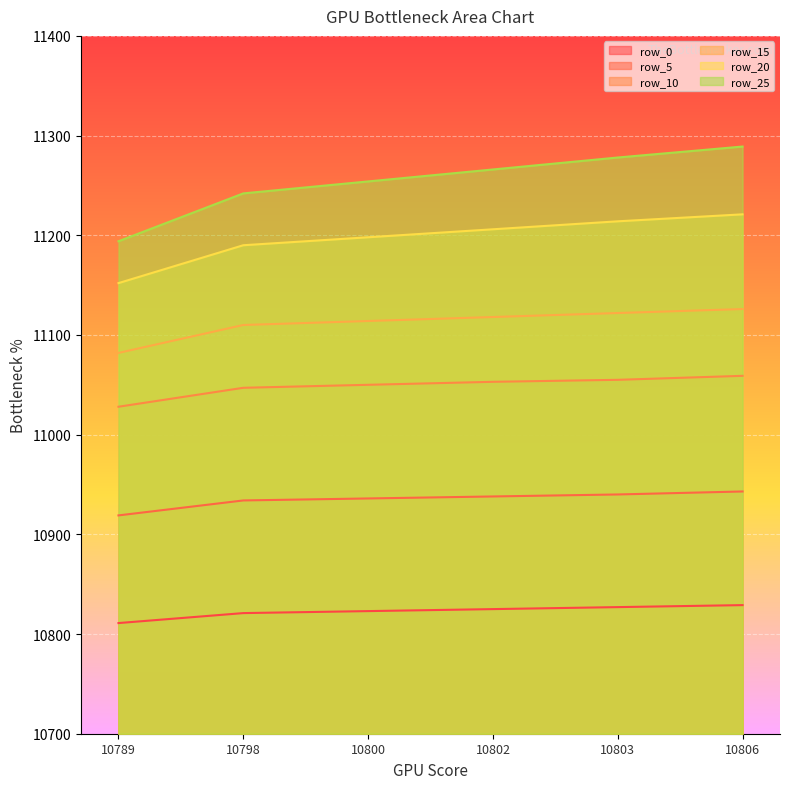

At which label is row_20 closest to 11186?

10798